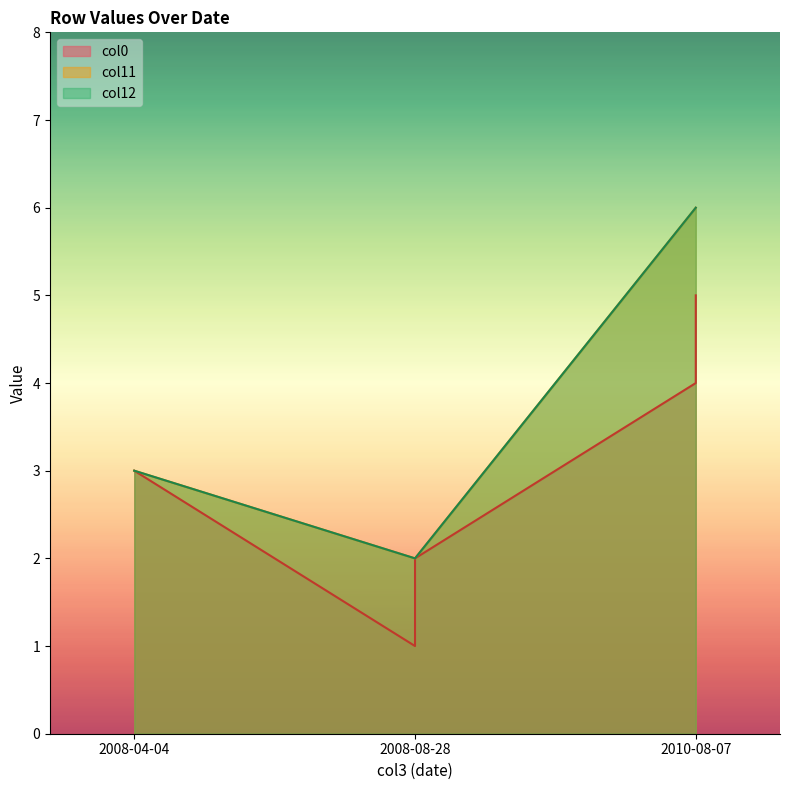

At which label does col12 first exceed 3?

2010-08-07